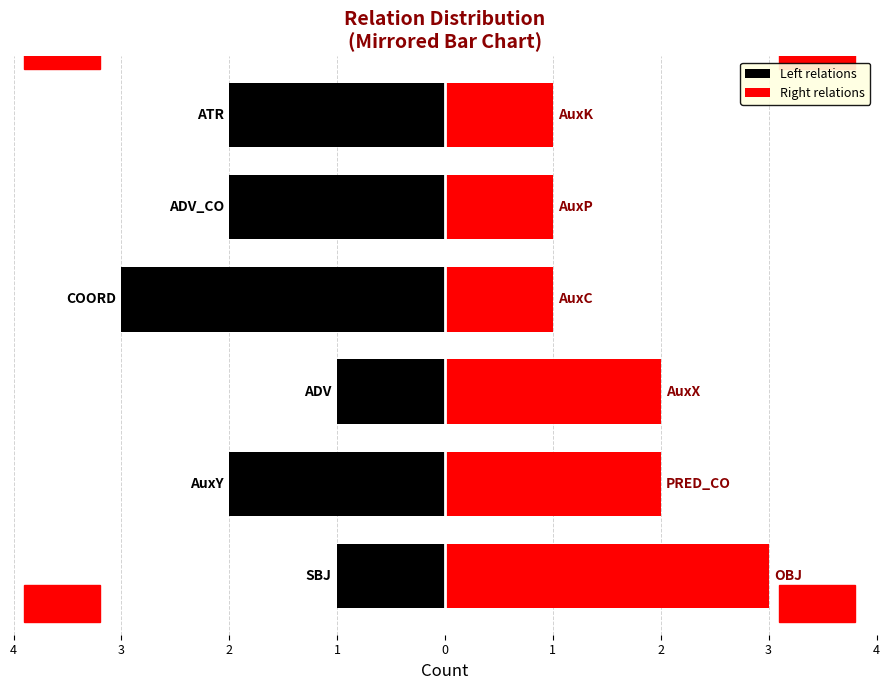

Is it true that Left relations equals -2 at 1?

True